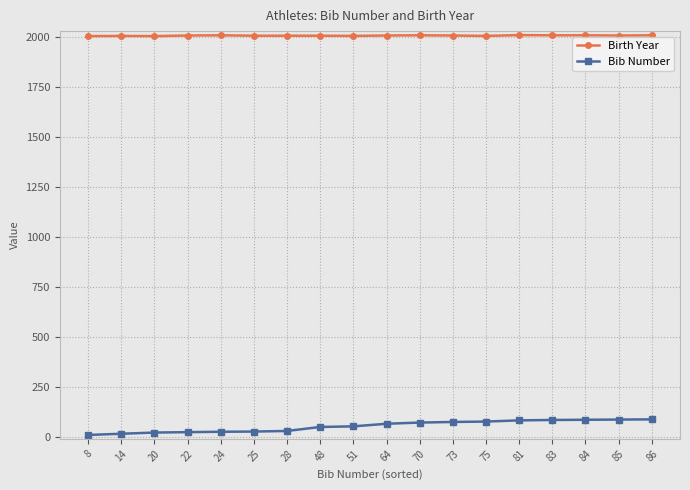

Rank the series at 81 from lowest to highest value.

Bib Number, Birth Year